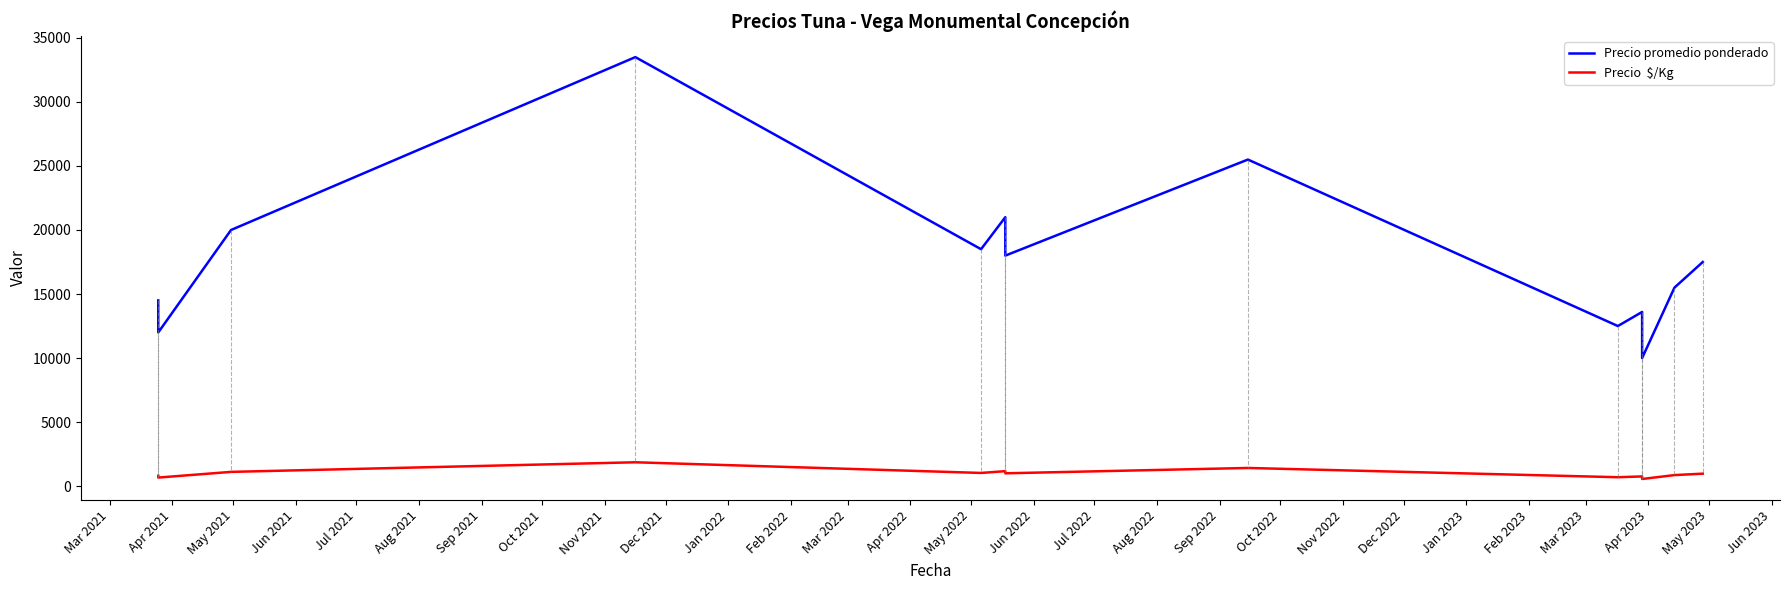

What is the highest value of the Precio  $/Kg series?

1861